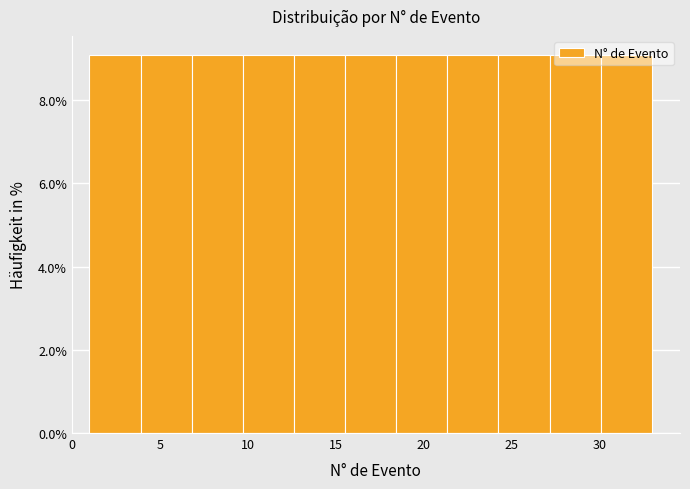

Reading left to right, transcribe this chart: for each bar, give the range it covers on the x-axis and its height. Neither the bar edges nor the heights are printed on the chart, so give them approximately, as read against the axes.

1.0 to 4.0: 9
4.0 to 7.0: 9
7.0 to 9.5: 9
9.5 to 12.5: 9
12.5 to 15.5: 9
15.5 to 18.5: 9
18.5 to 21.5: 9
21.5 to 24.5: 9
24.5 to 27.0: 9
27.0 to 30.0: 9
30.0 to 33.0: 9